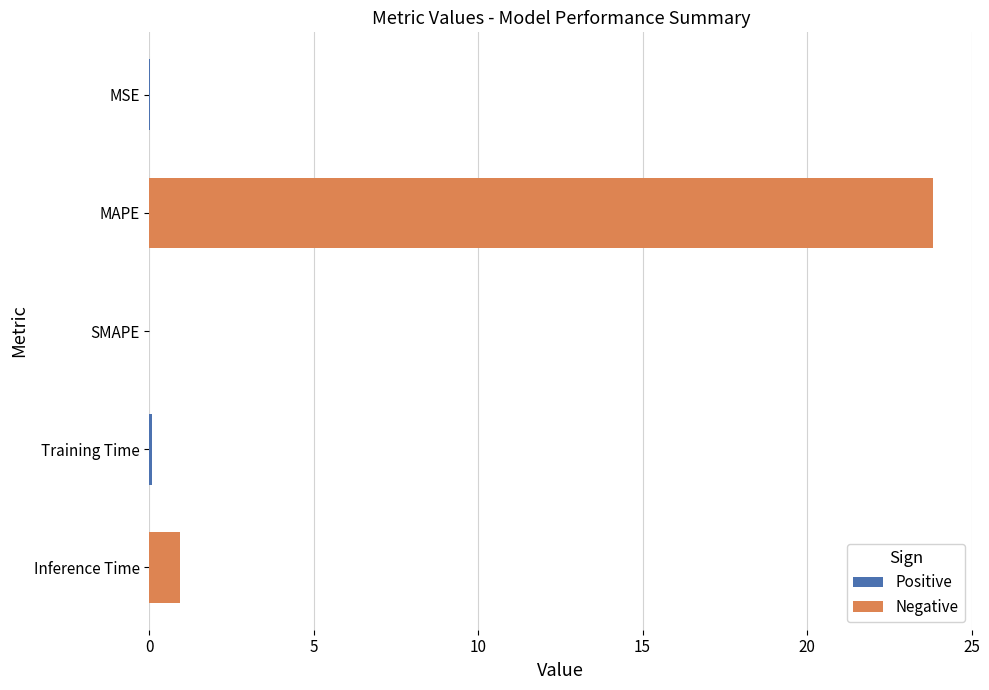

Is it true that the value at MAPE is 32.7?

False